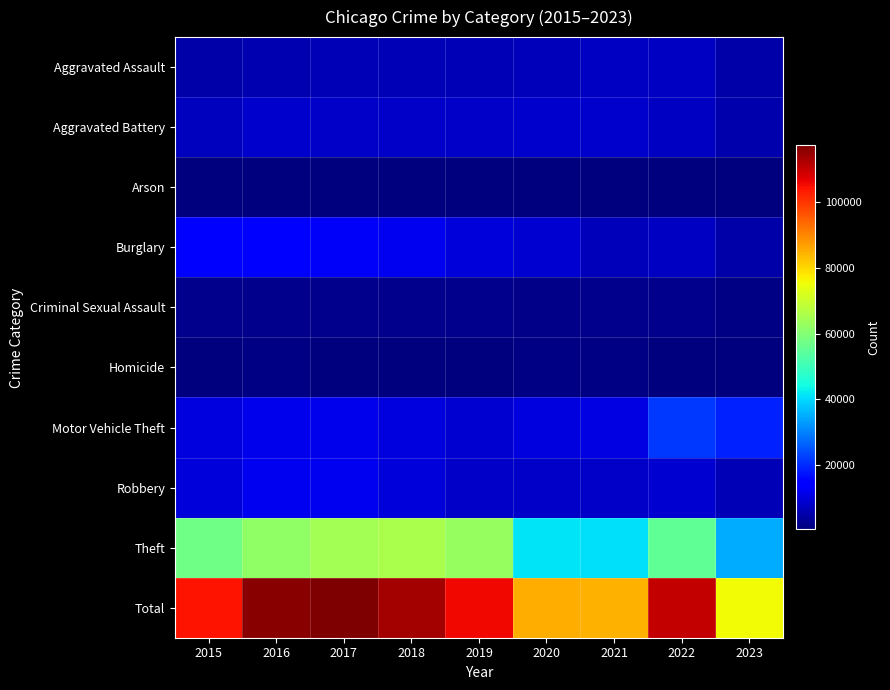

At which category is the sum across all series the highest?

2017